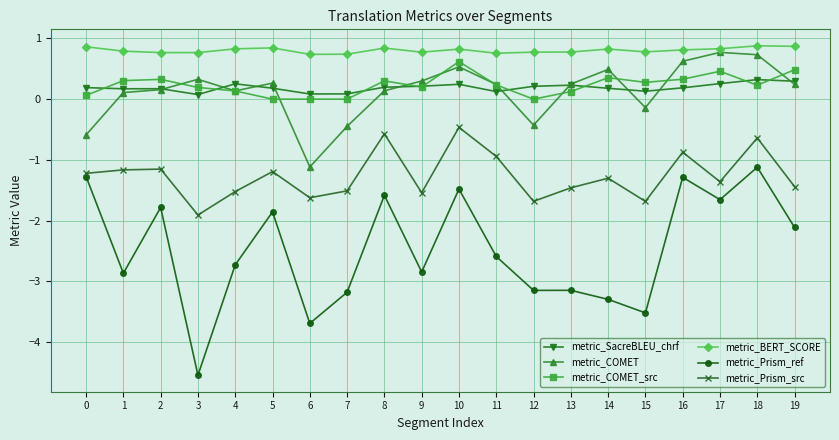

What is the total value across all series at 0?

-2.0